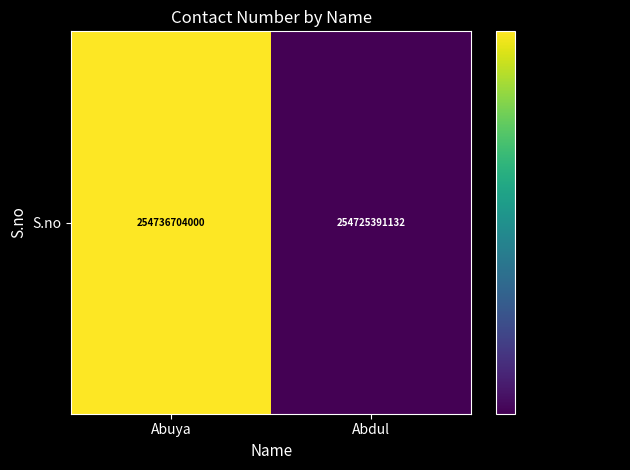

Is it true that the value at Abuya is 254736704000?

True